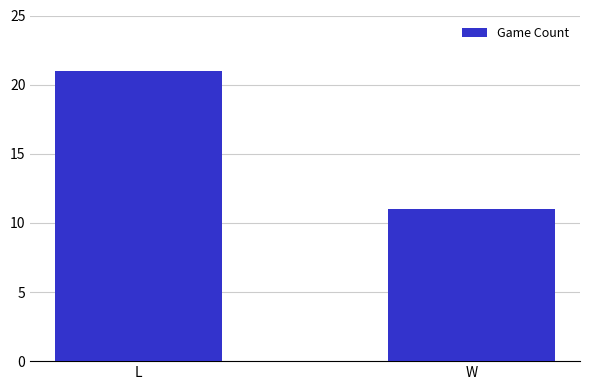

Reading right to left, what are all the values shown in this chart?

W=11	L=21